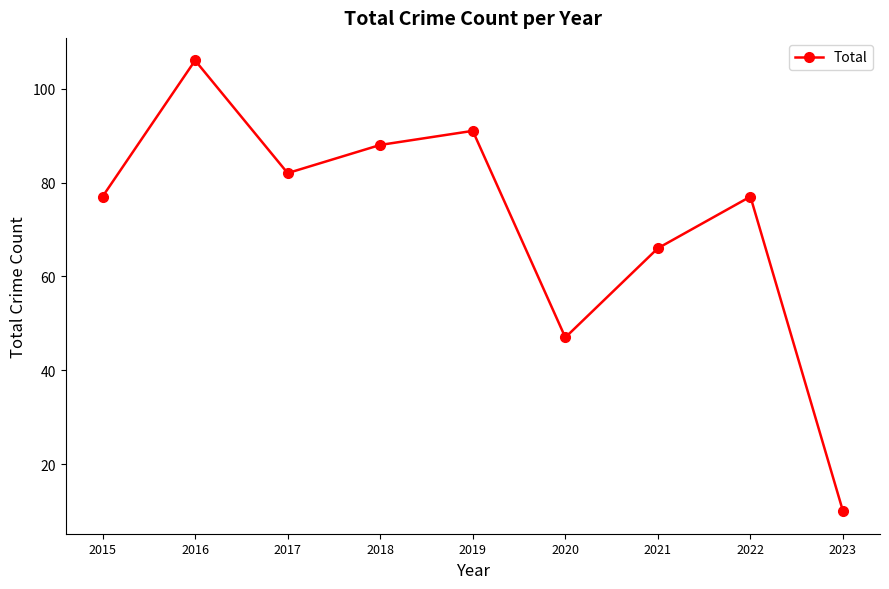

What is the difference between the values at 2022 and 2021?

11